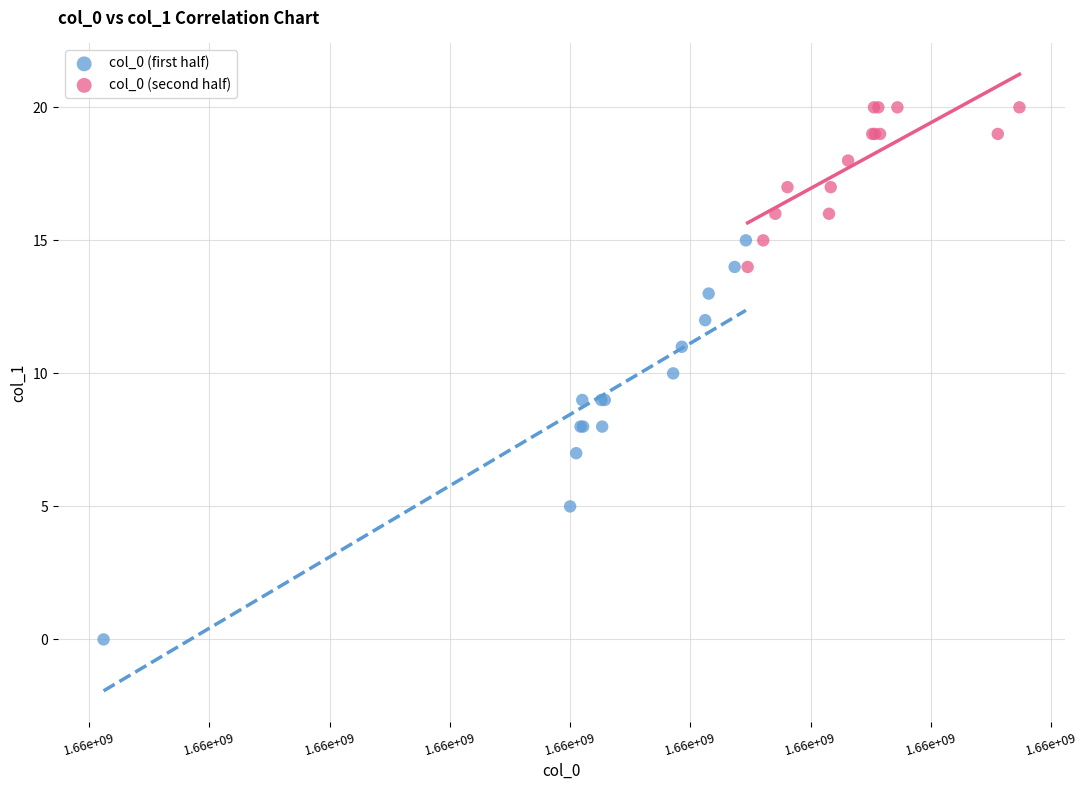

Which series reaches the maximum Y coordinate?

col_0 (second half)